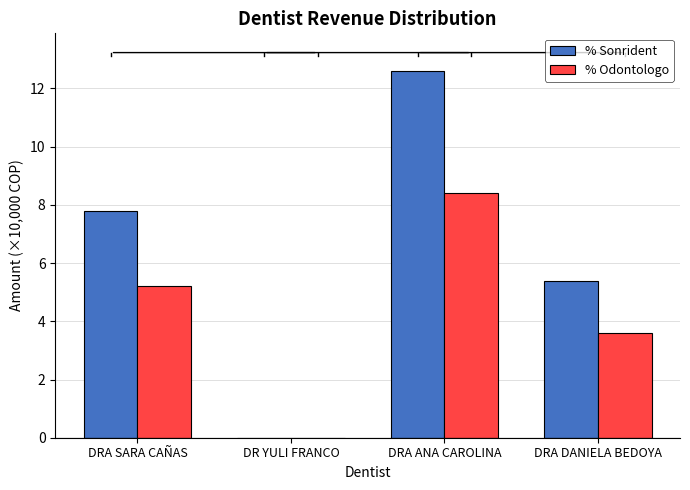

Reading right to left, transcribe all the data shown in this chart.

% Sonrident: DRA DANIELA BEDOYA=5.4	DRA ANA CAROLINA=12.6	DR YULI FRANCO=0.0	DRA SARA CAÑAS=7.8
% Odontologo: DRA DANIELA BEDOYA=3.6	DRA ANA CAROLINA=8.4	DR YULI FRANCO=0.0	DRA SARA CAÑAS=5.2